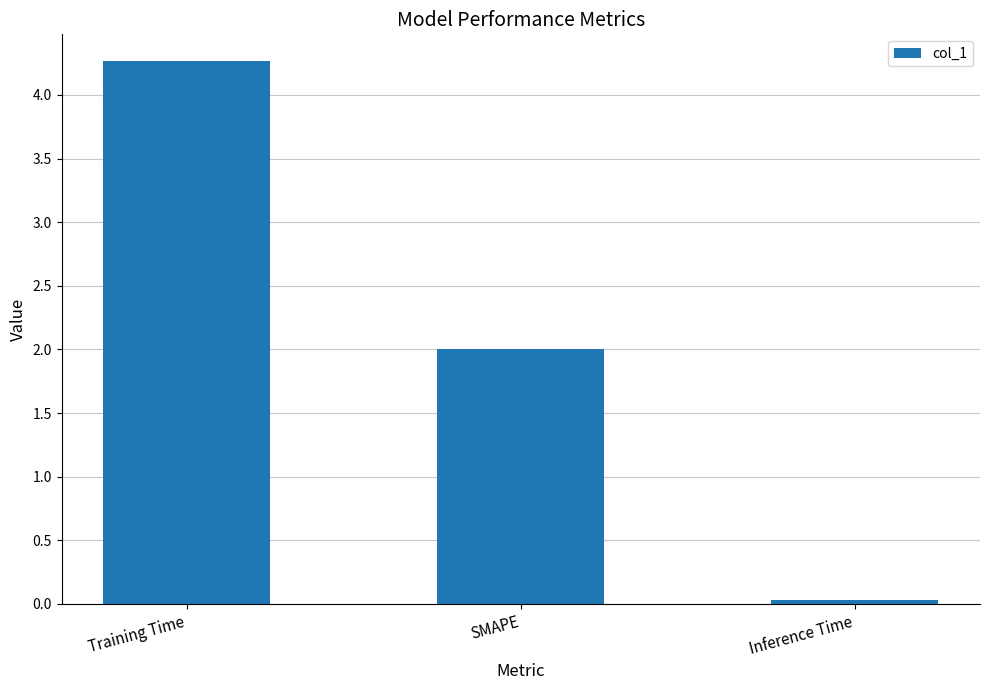

Which category has the lowest value across all series?

Inference Time